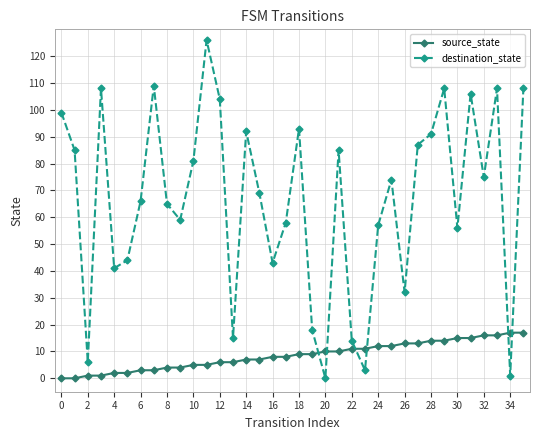

How many lines are shown in the chart?

2